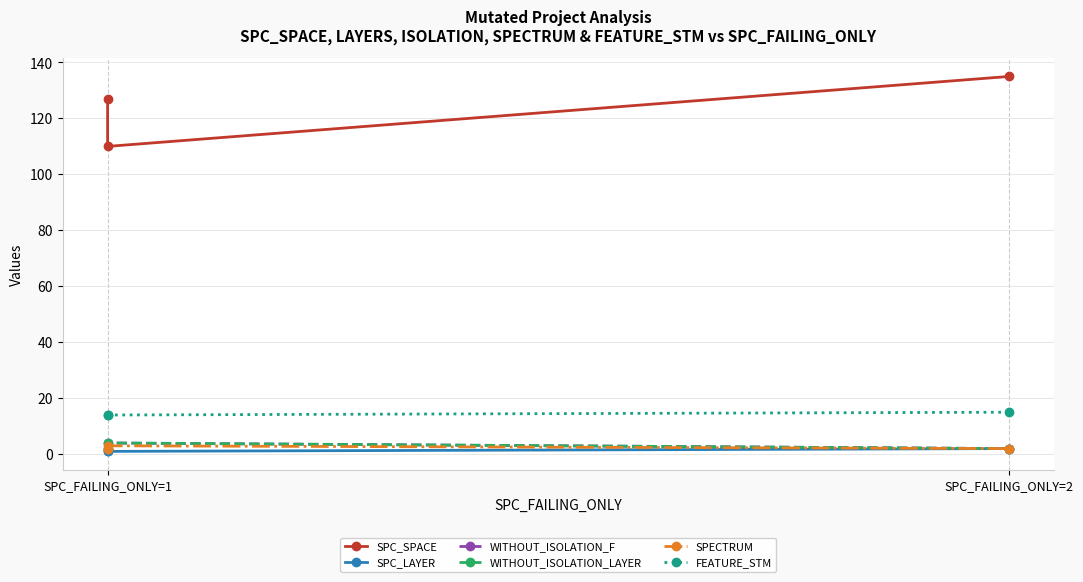

Rank the series by their maximum value, from highest to lowest.

SPC_SPACE, FEATURE_STM, WITHOUT_ISOLATION_F, WITHOUT_ISOLATION_LAYER, SPECTRUM, SPC_LAYER